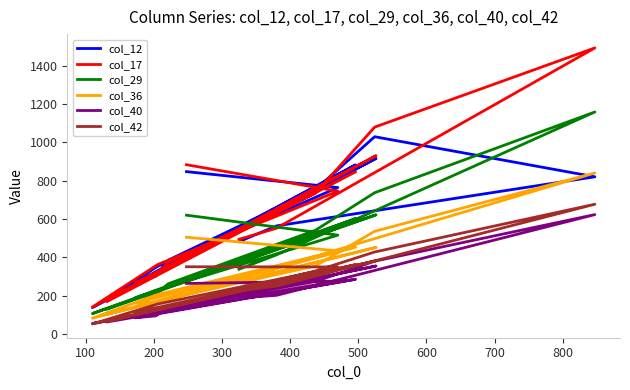

True or false: col_12 and col_36 cross at least once.

True